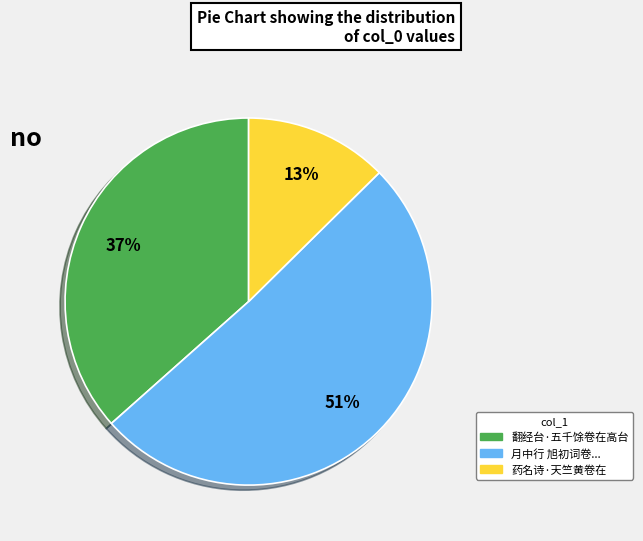

Which slice is the largest?

月中行 旭初词卷...